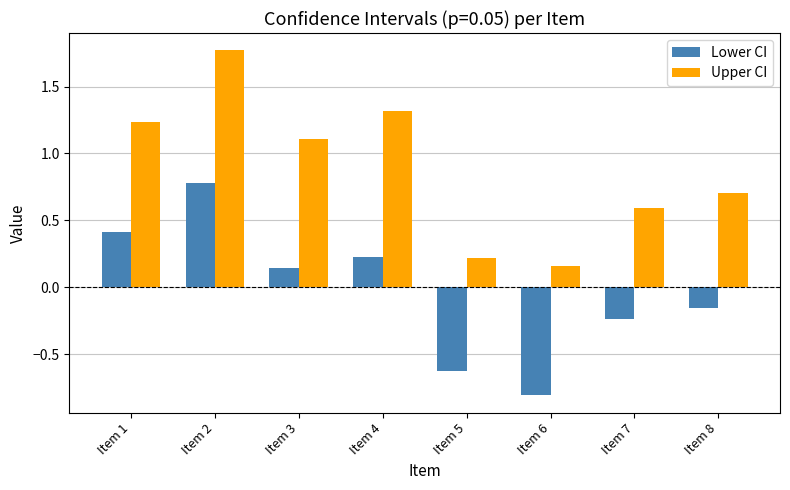

What is the difference between the highest and lowest values at Item 4?

1.1